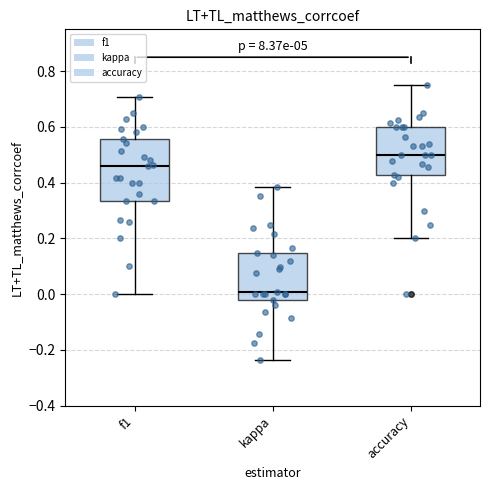

Reading left to right, read every box against the y-axis: the position of its median line, the range the box covers, and the ends of its whiskers. The values are not printed on the chart, so give them approximately, as read against the axis.

f1: median 0.46, box 0.34 to 0.56, whiskers 0.00 to 0.70
kappa: median 0.00, box -0.02 to 0.14, whiskers -0.24 to 0.38
accuracy: median 0.50, box 0.42 to 0.60, whiskers 0.20 to 0.76